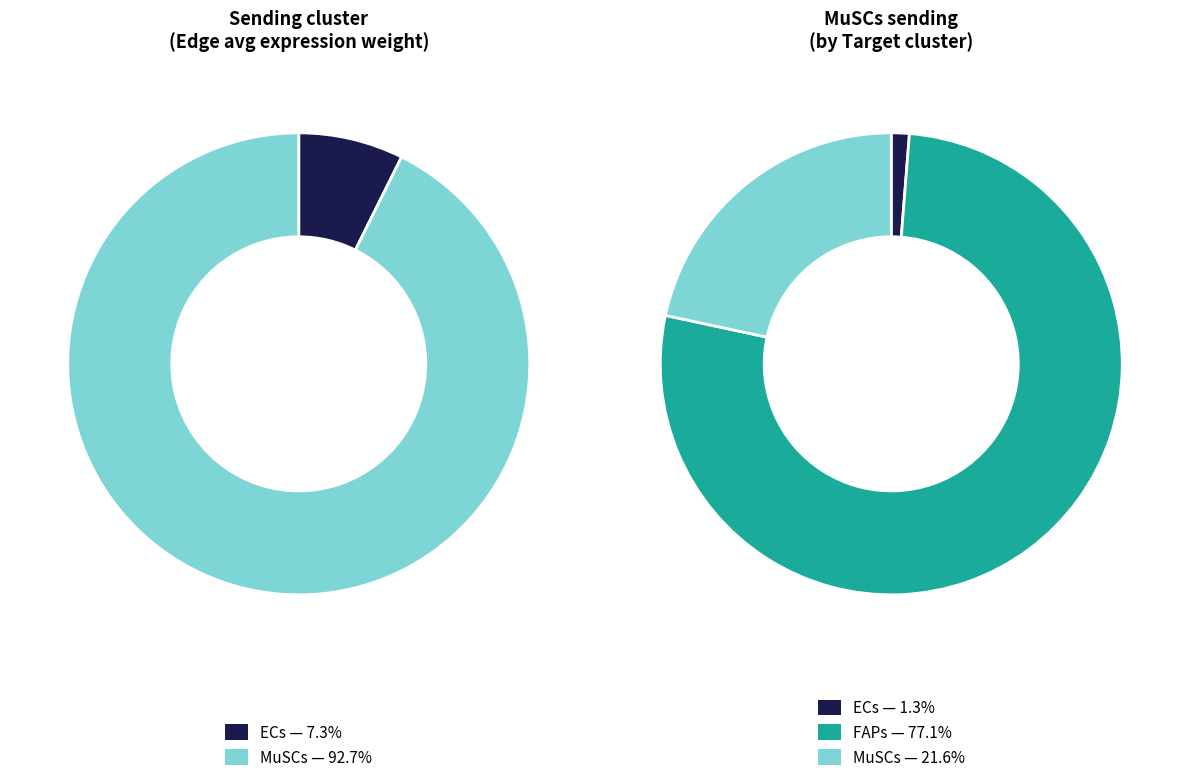

What percentage is NOT represented by MuSCs?

78.4%